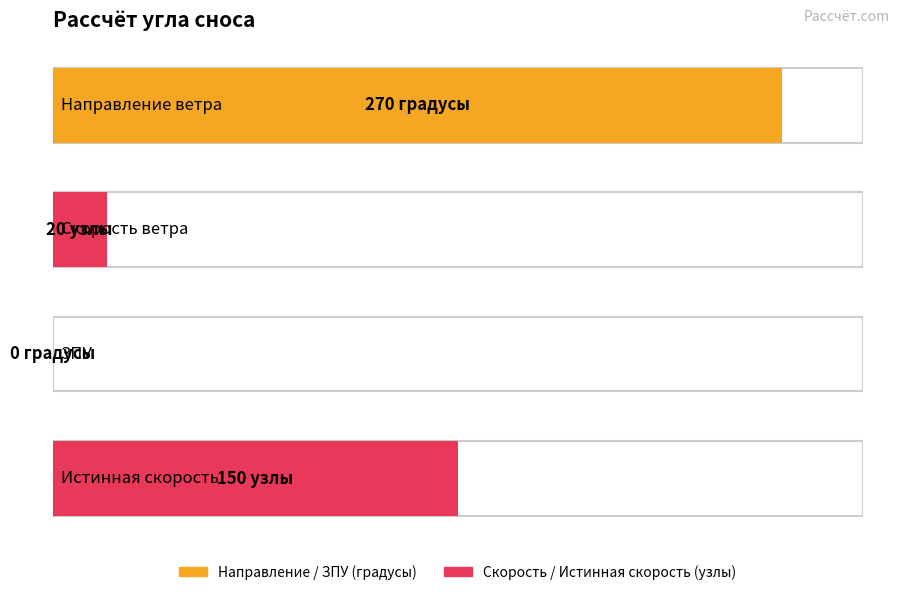

Rank the categories by value from highest to lowest.

Направление ветра, Истинная скорость, Скорость ветра, ЗПУ